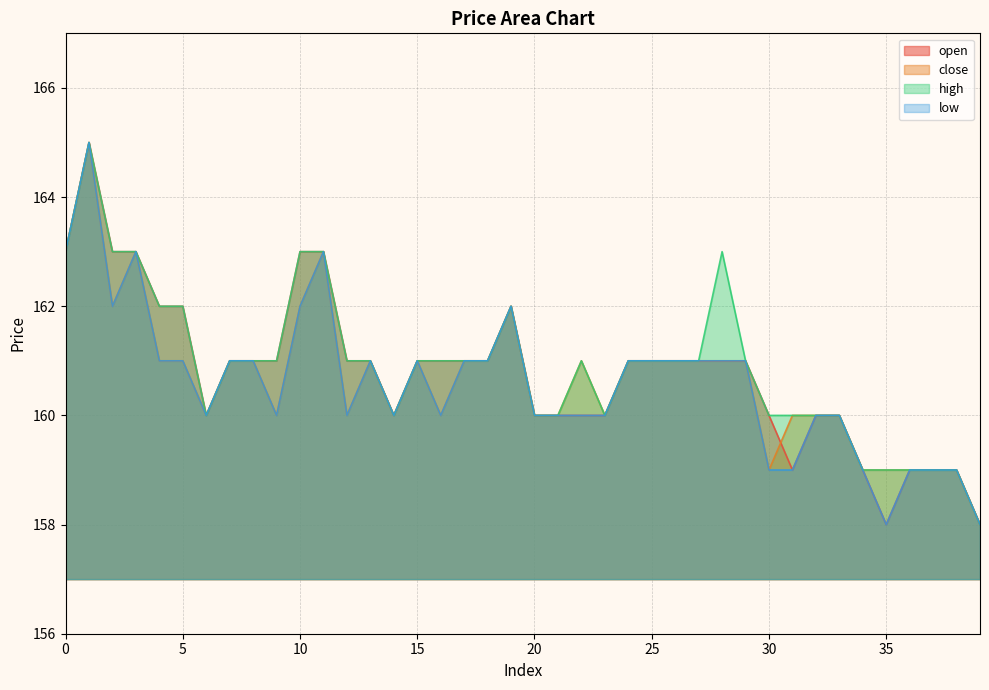

How many values in the high series are below 161?

15